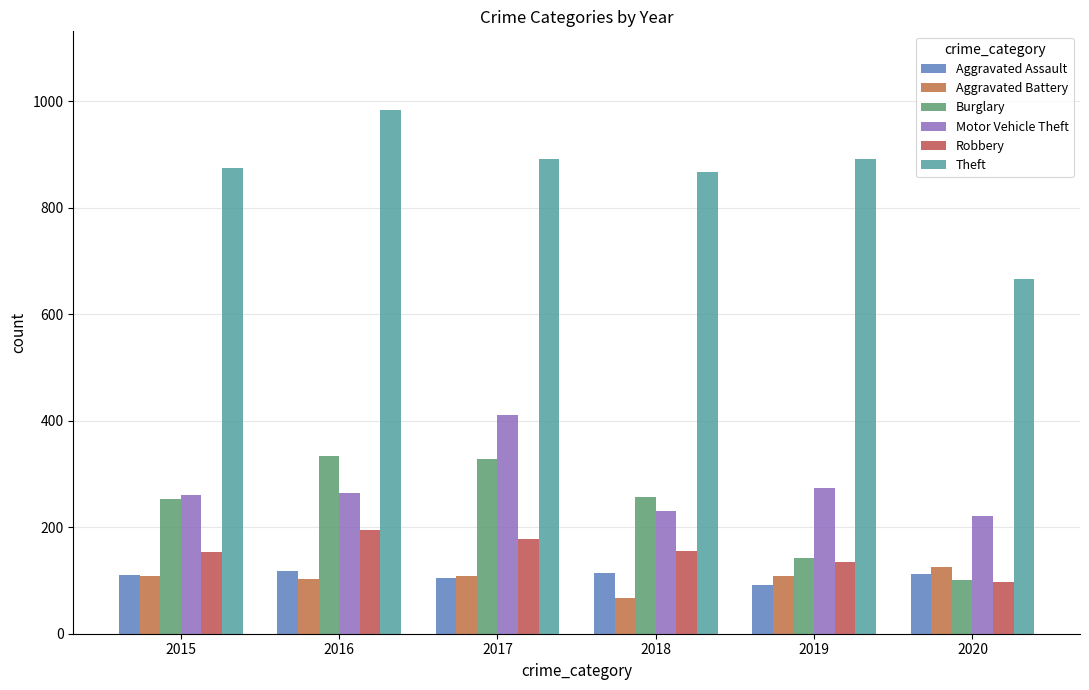

The value of Motor Vehicle Theft at 2015 is 261. True or false?

True